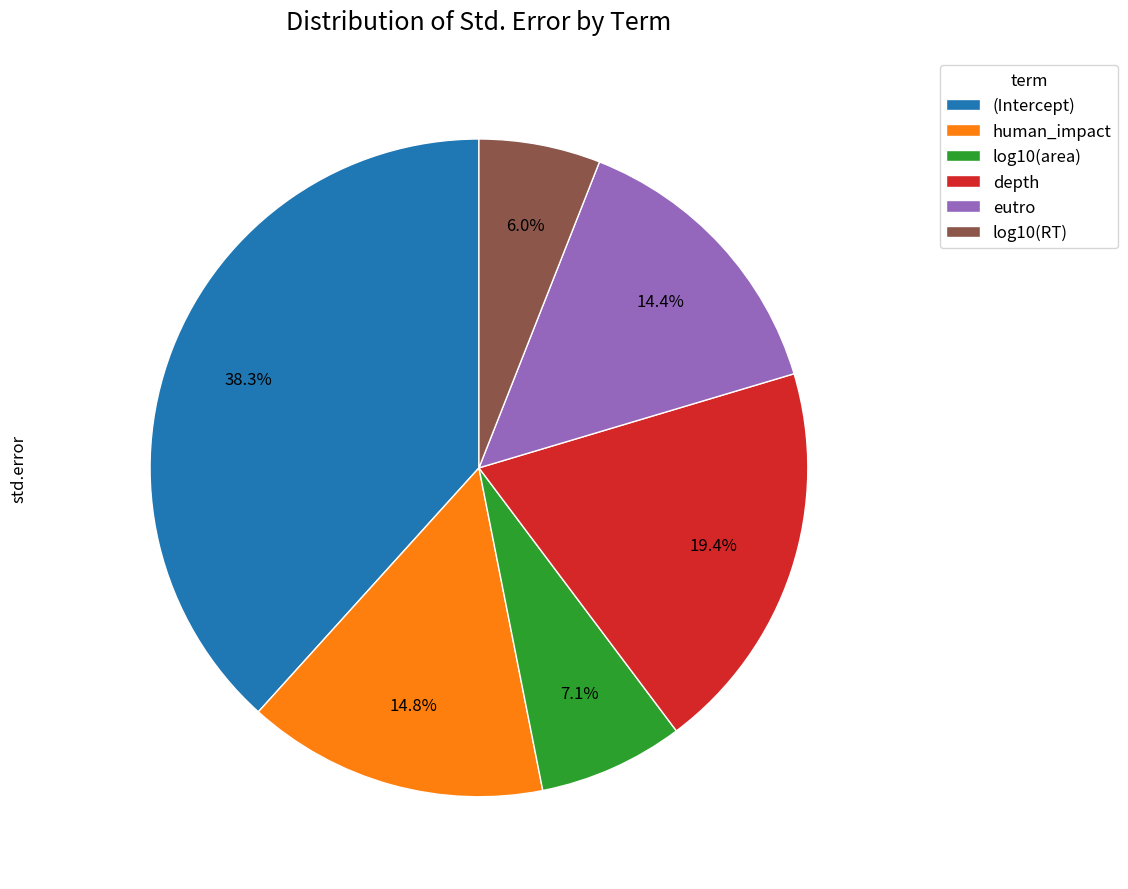

True or false: log10(RT) accounts for 6% of the total.

True